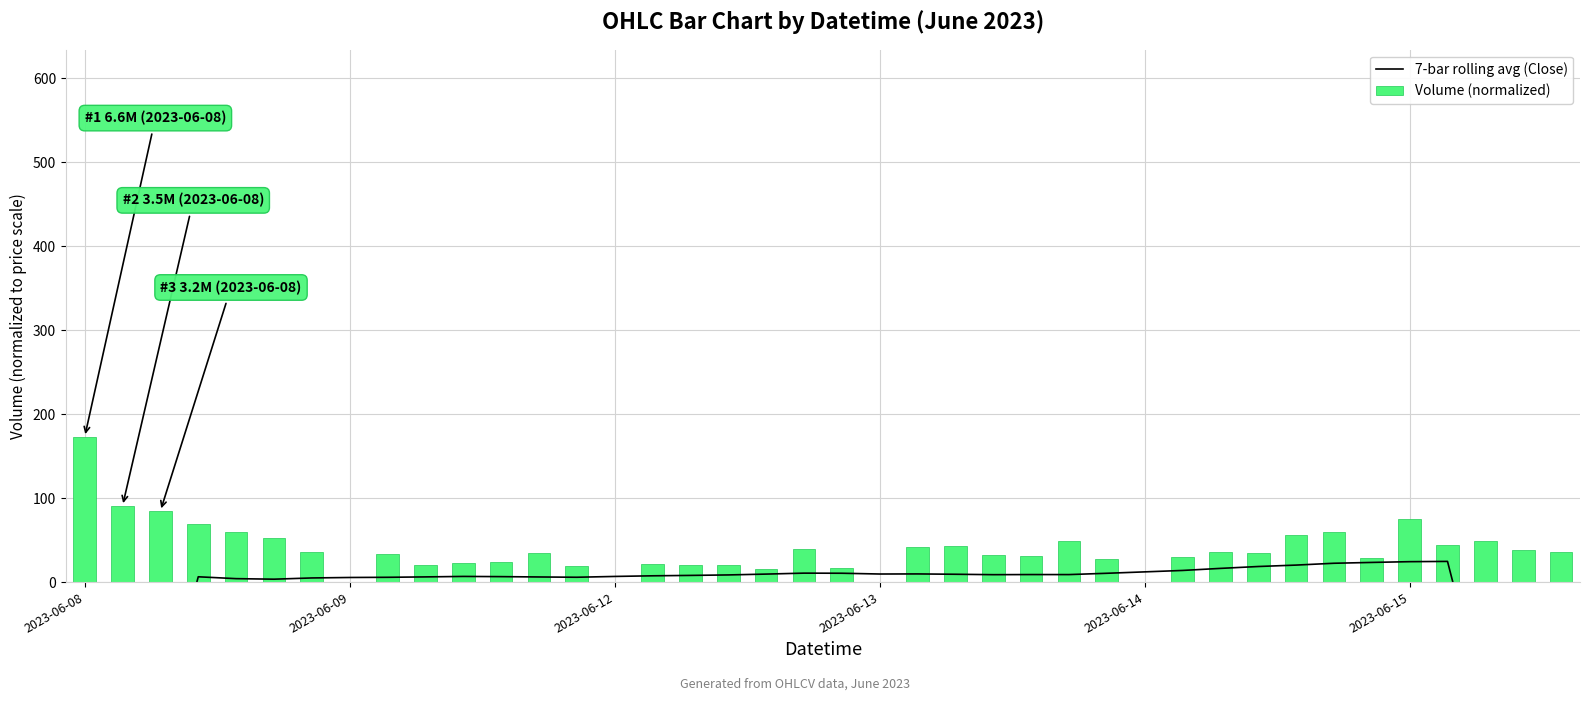

What is the difference between the Volume (normalized) values at 24 and 20?

15.4